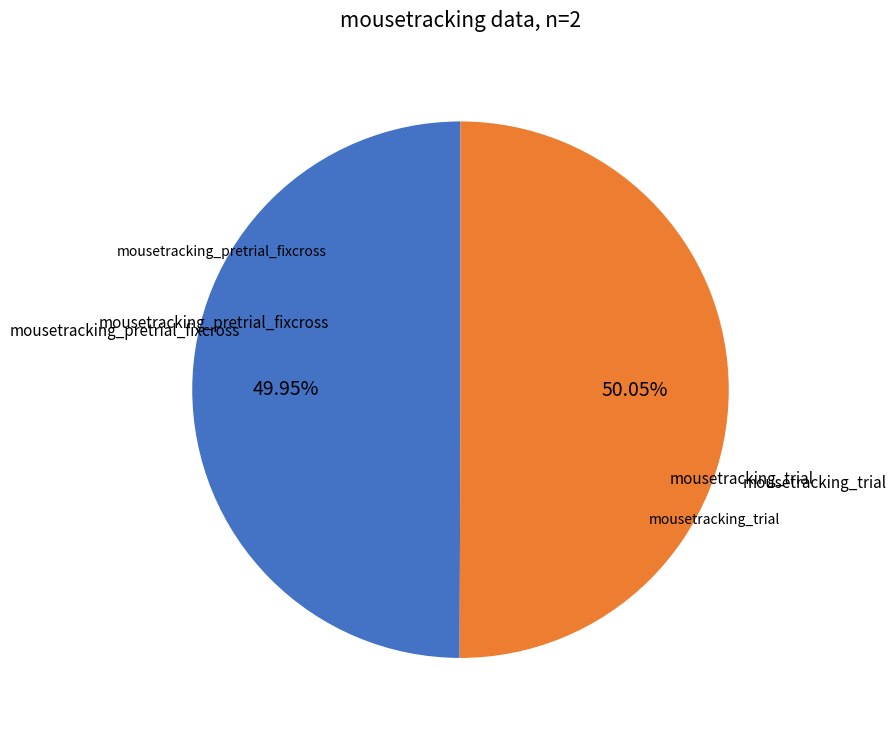

How many segments does this pie chart have?

2